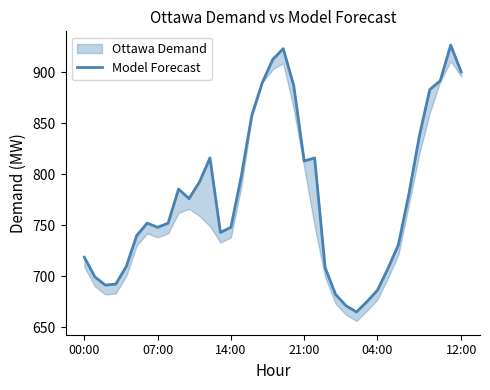

How many points are lower than both their immediate neighbors (excluding endpoints)?

6